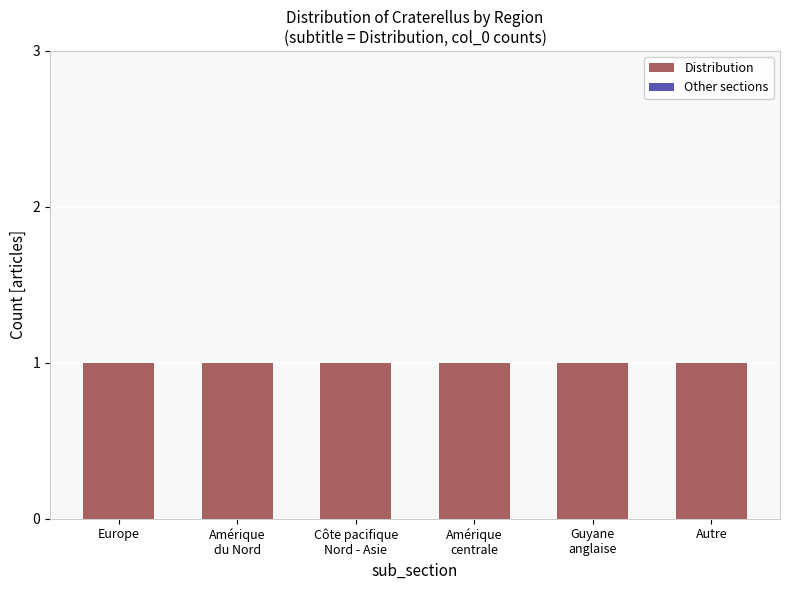

Rank the series at Guyane
anglaise from highest to lowest value.

Distribution, Other sections